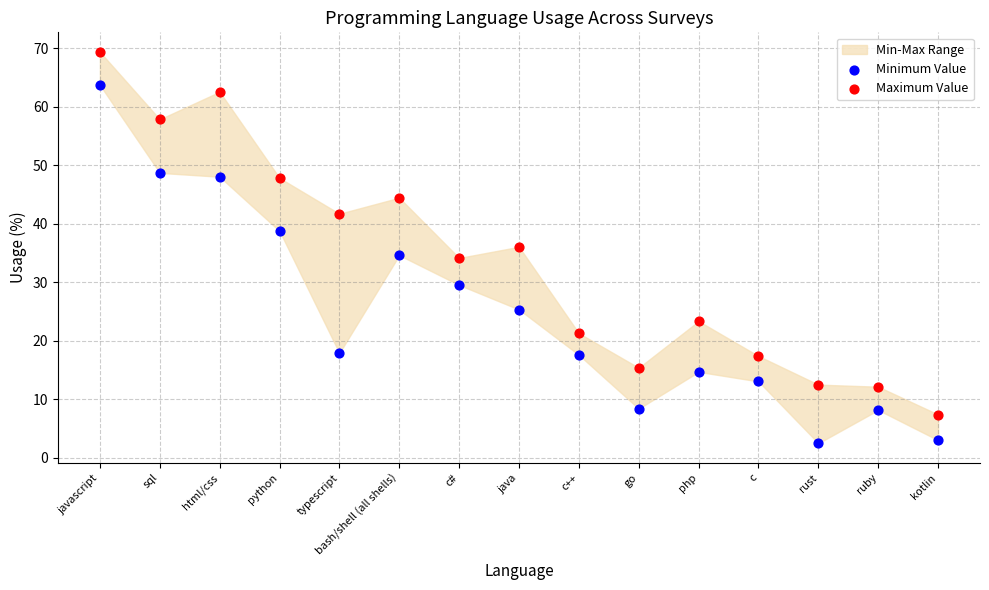

Across all data points, what is the range of Y values (max minus min)?

66.8